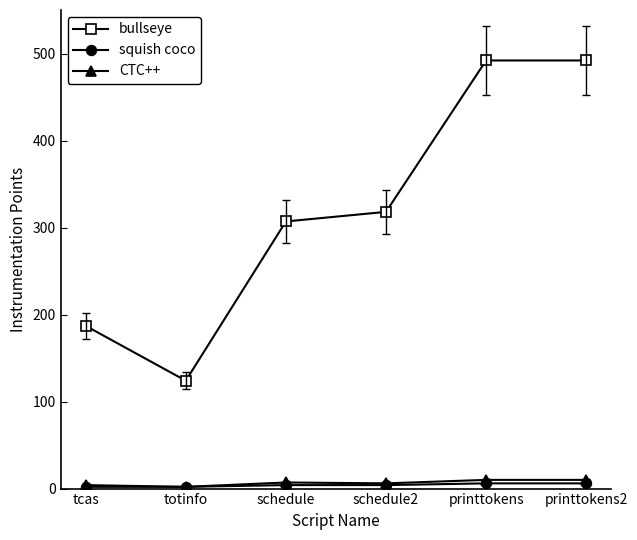

What is the sum of all bullseye values?

1920